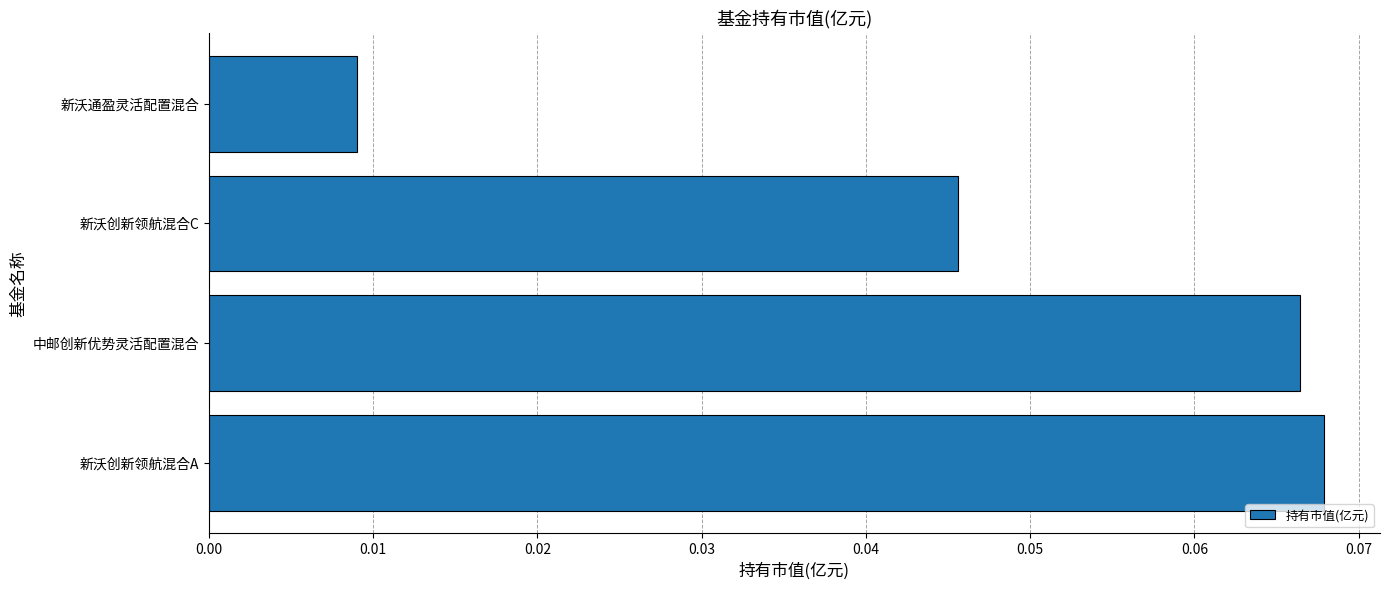

Are the bars grouped side by side (vs. stacked)?

No